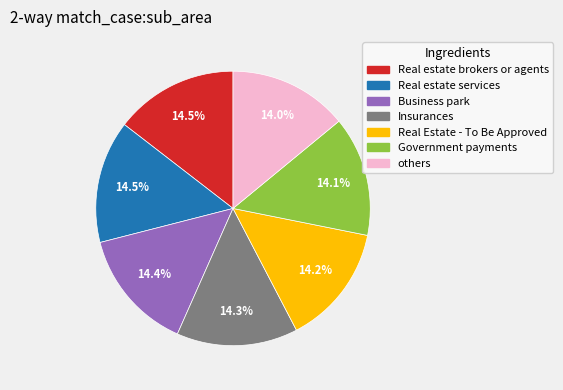

What is the ratio of the value at Real estate brokers or agents to the value at Real estate services?

1.0